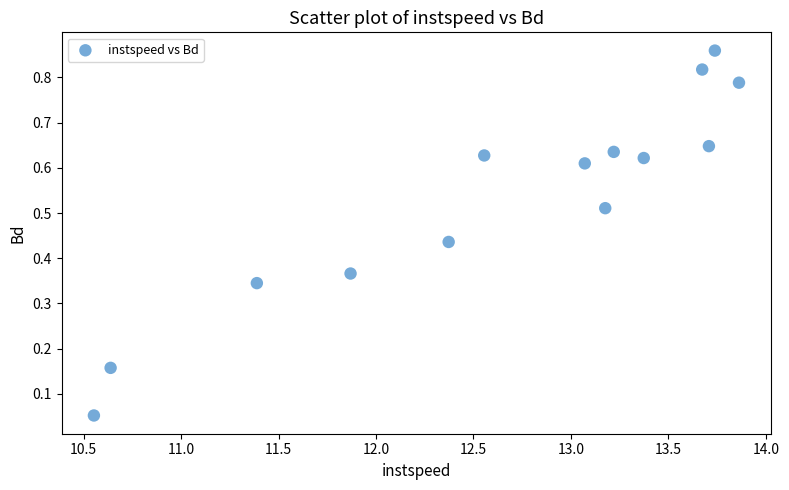

What is the range of X values (max minus min)?

3.3